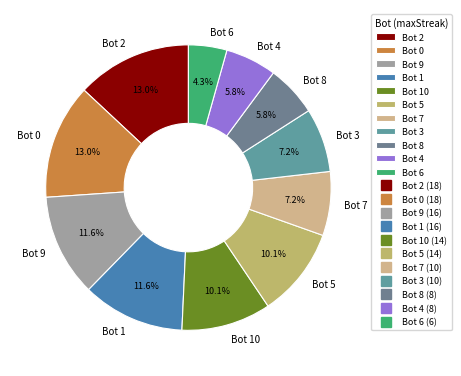

Count the number of slices in the pie.

11